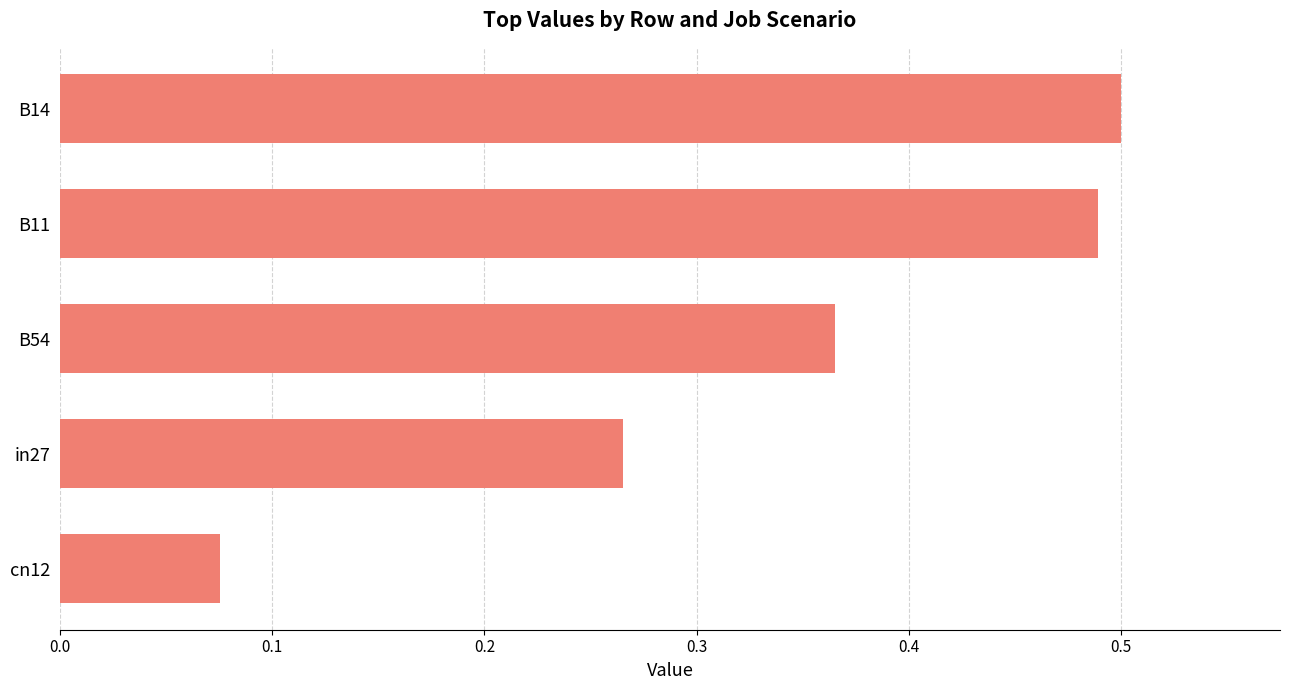

List the labels in order of value, largest first.

B14, B11, B54, in27, cn12